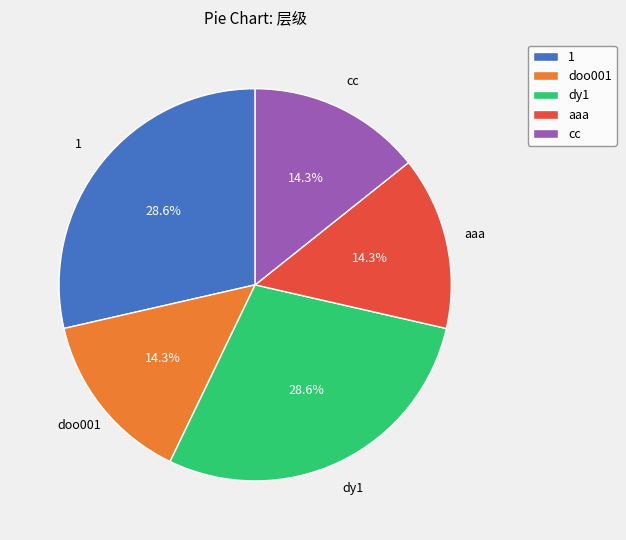

Does dy1 represent more than half of the total?

No